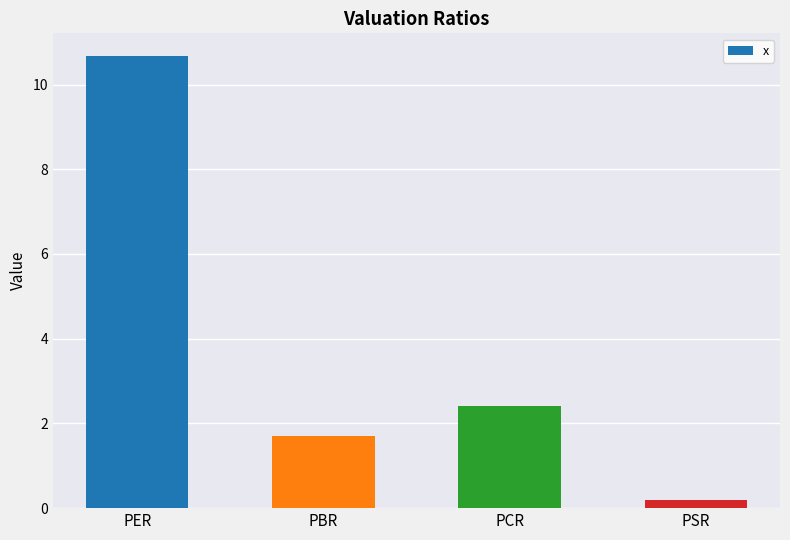

Is it true that the value at PBR is 1.7?

True